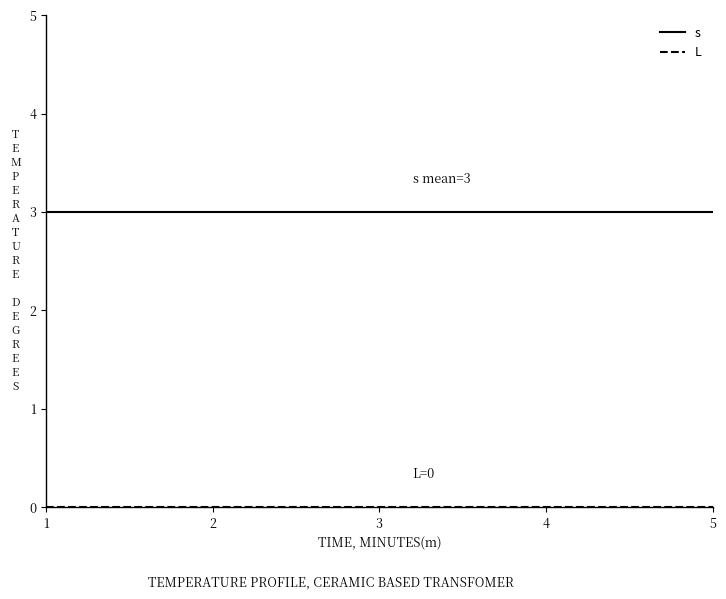

What is the difference between the highest and lowest values at 2?

3